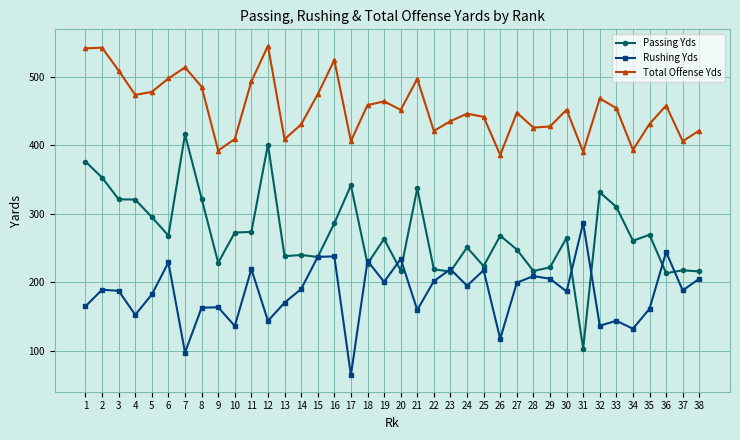

What is the lowest value of the Total Offense Yds series?

385.7